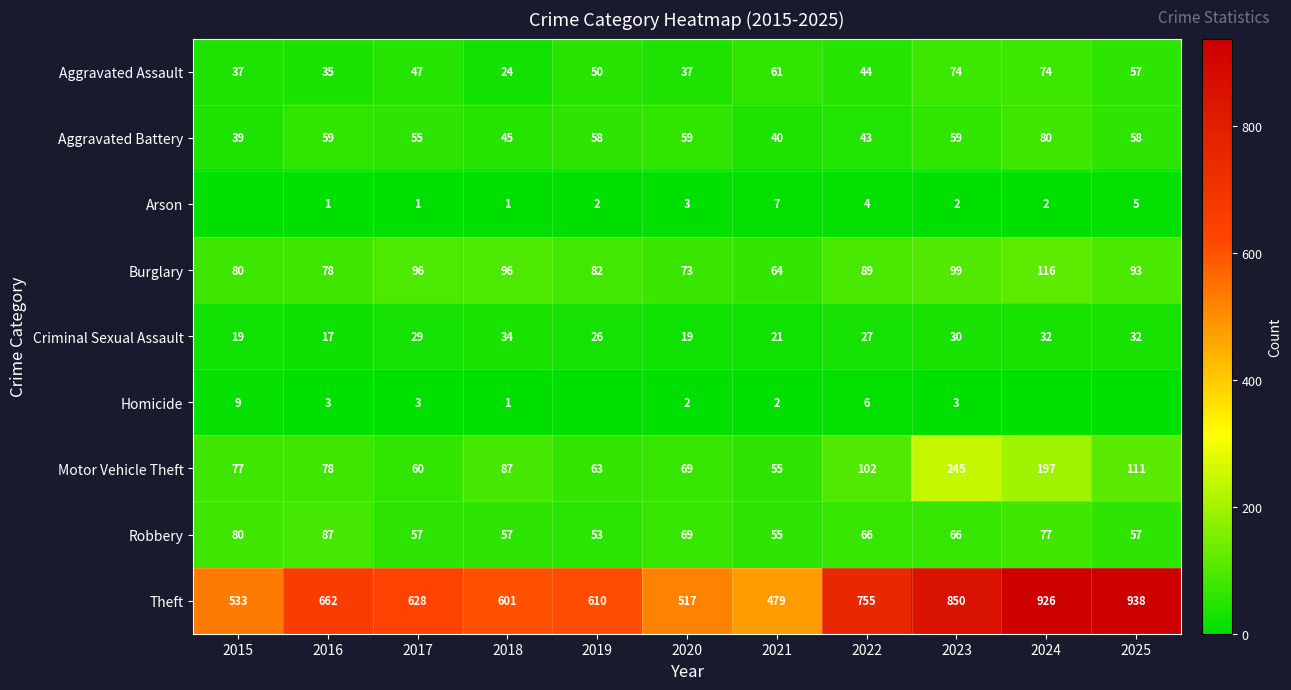

At which label does Criminal Sexual Assault reach its peak?

2018